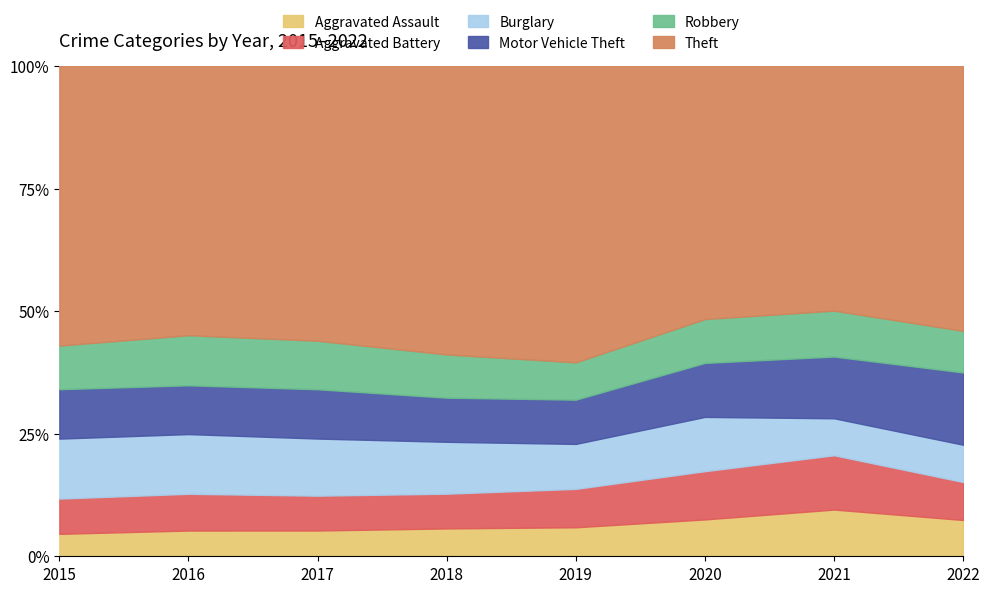

Which category has the lowest value in the Theft series?

2021